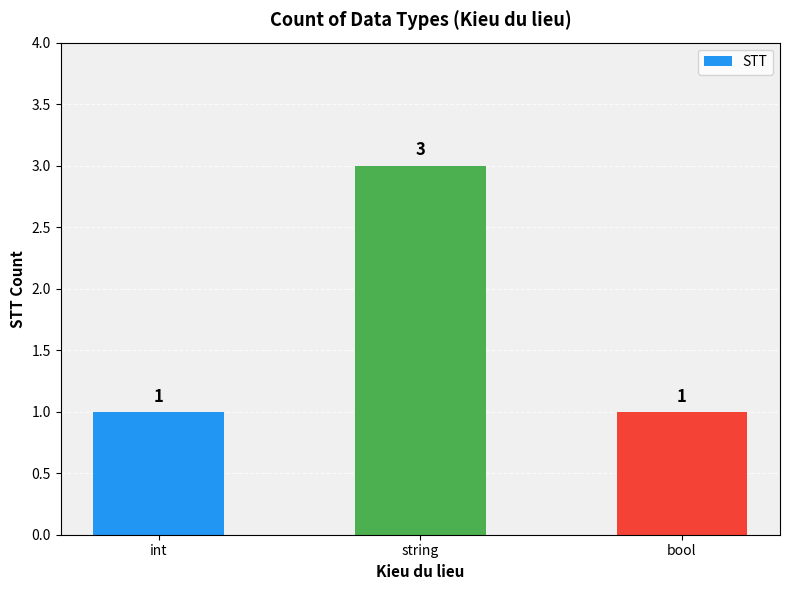

What is the label of the 1st bar from the left?

int